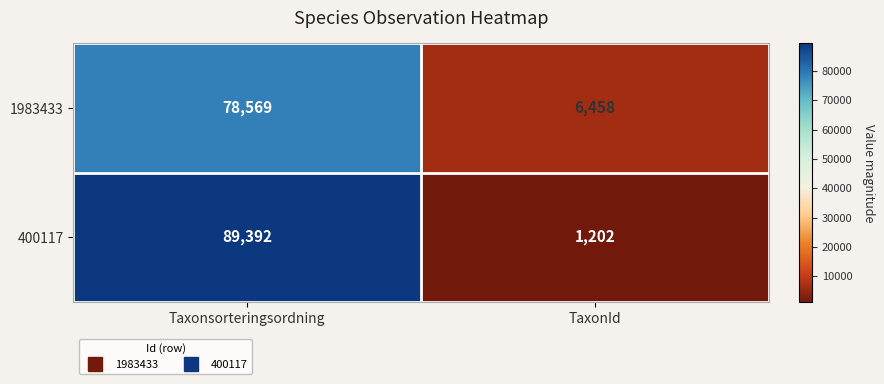

What is the approximate value of 400117 at Taxonsorteringsordning, to the nearest 10?

89390